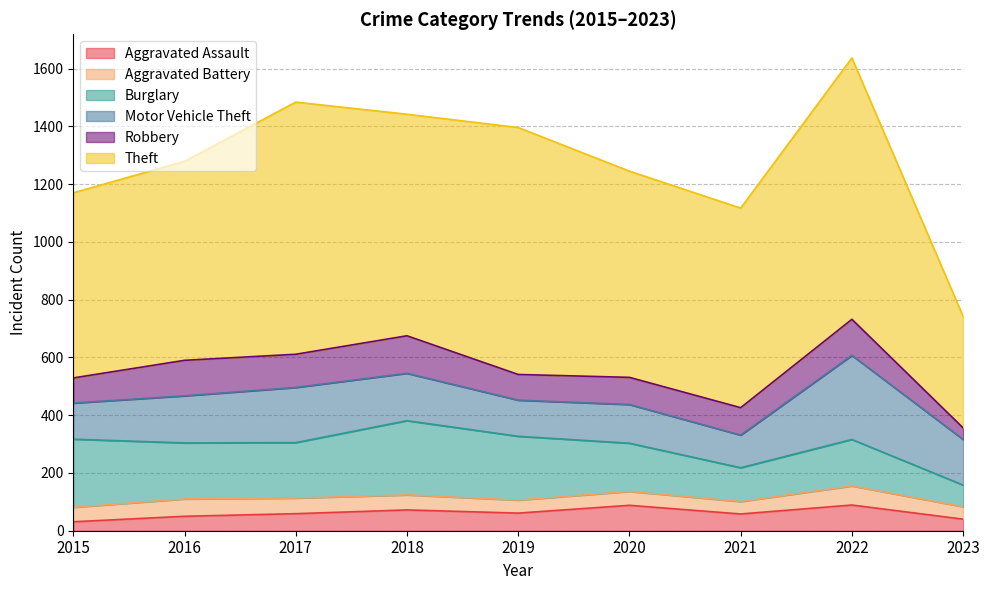

Reading right to left, list all the values displayed in this chart.

Aggravated Assault: 40	89	58	88	61	72	59	50	31
Aggravated Battery: 43	66	43	48	45	52	54	60	50
Burglary: 75	161	117	167	221	257	192	194	236
Motor Vehicle Theft: 158	291	113	134	125	164	191	163	125
Robbery: 40	125	95	94	89	130	115	123	87
Theft: 386	905	691	714	855	767	873	689	641